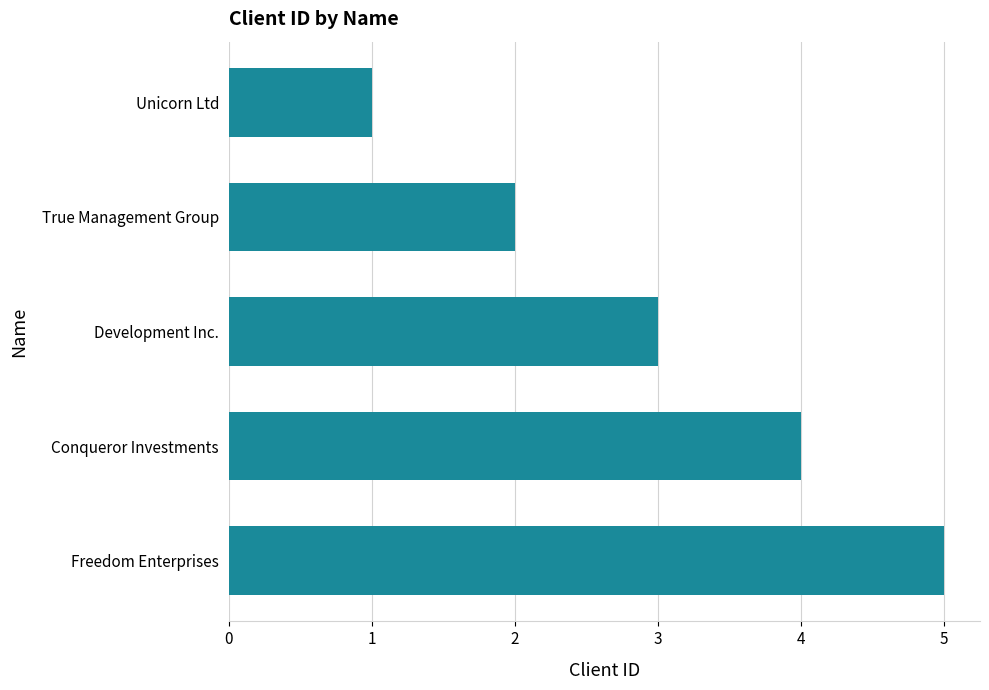

How many values are between 2 and 4?

3